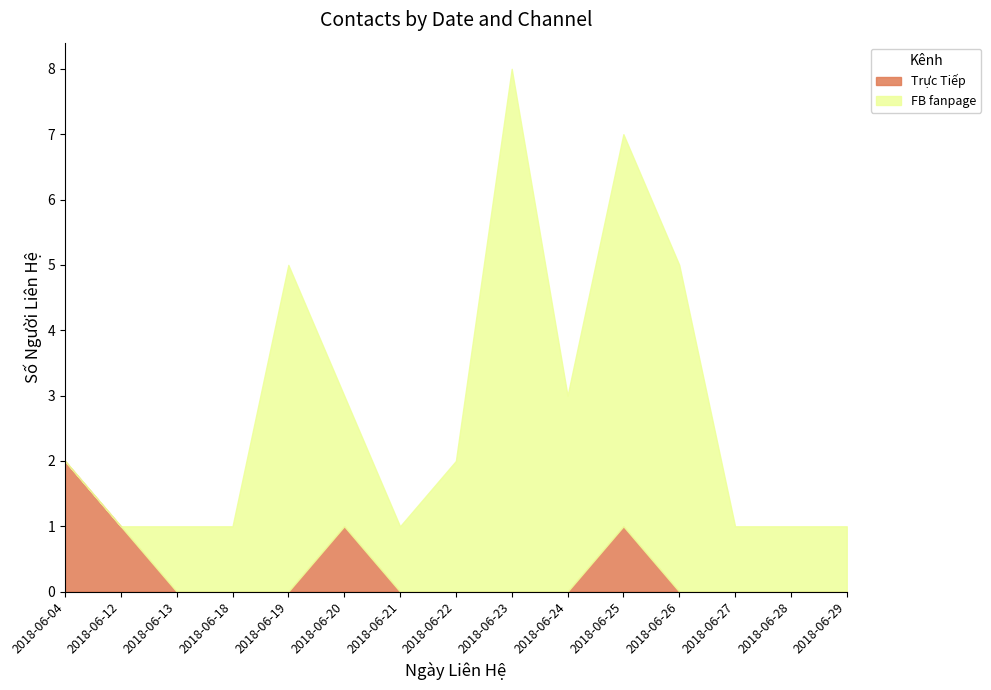

What is the greatest value displayed?

8